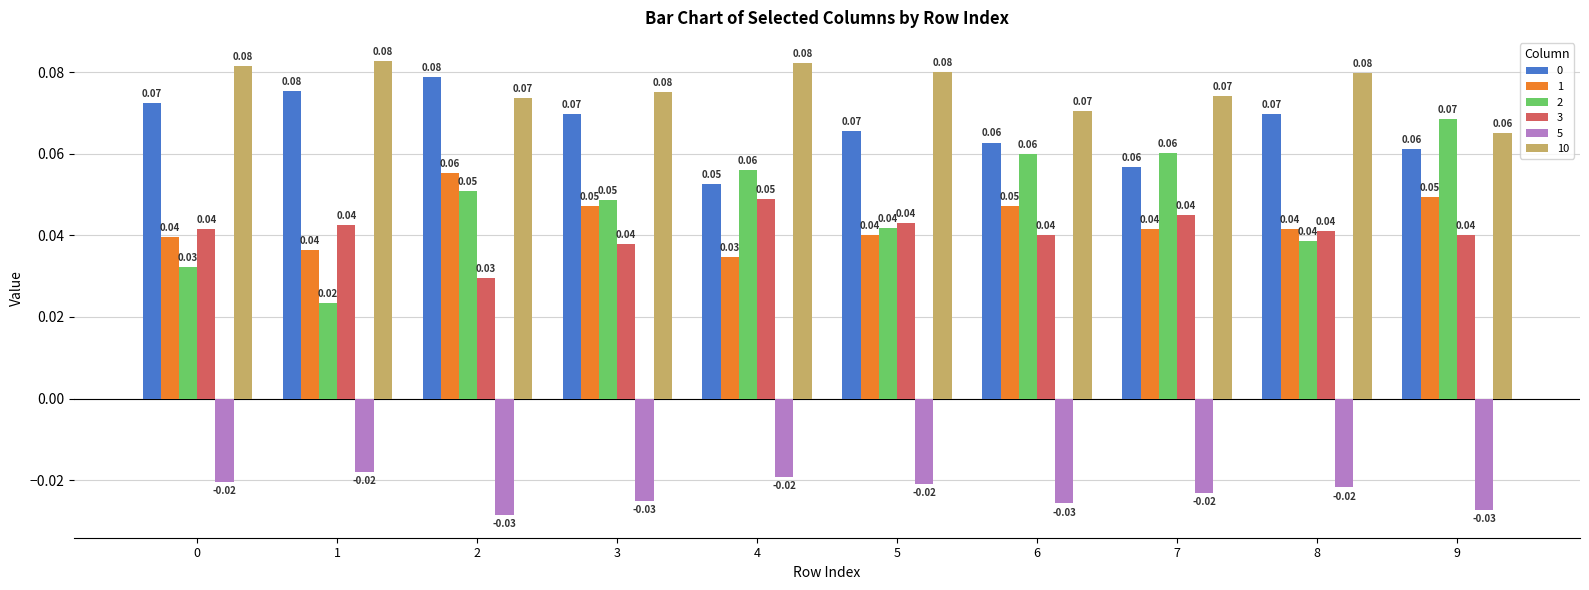

At how many categories does at least one series exceed 0?

10